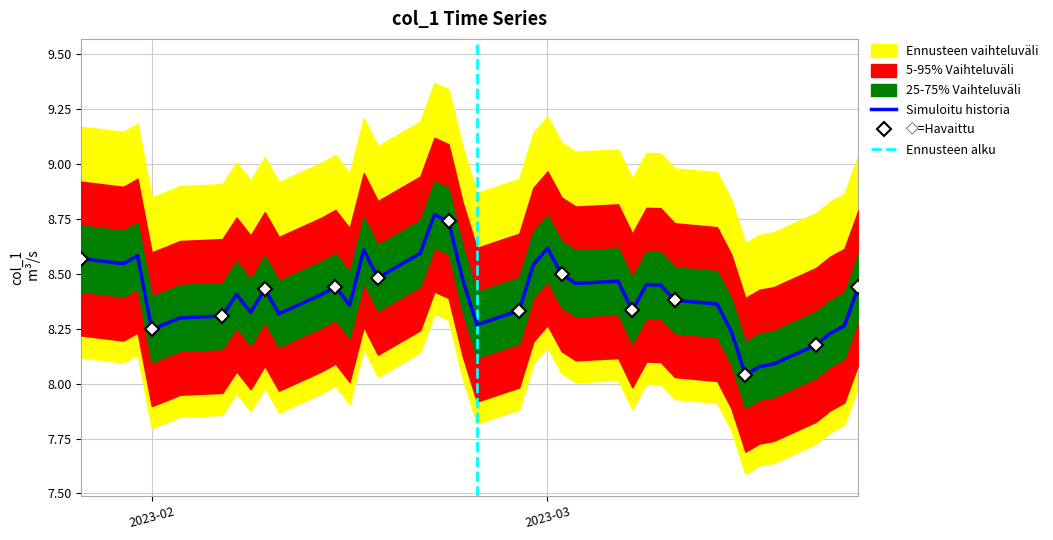

What is the maximum value shown in the chart?

8.8